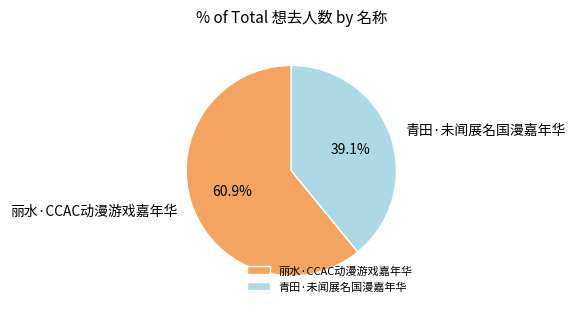

Which slice represents more than half of the pie?

丽水·CCAC动漫游戏嘉年华